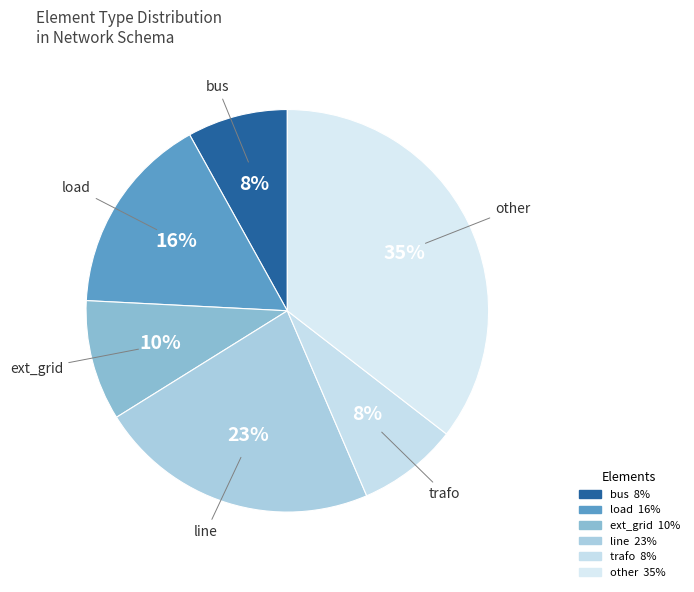

Is it true that load is 16% of the pie?

True